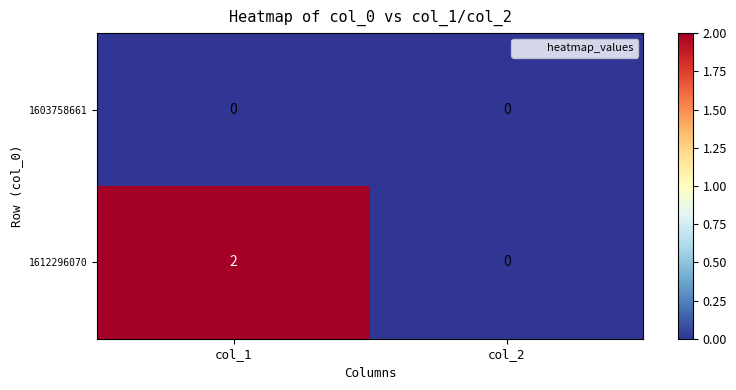

Reading right to left, list all the values displayed in this chart.

1603758661: 0	0
1612296070: 0	2